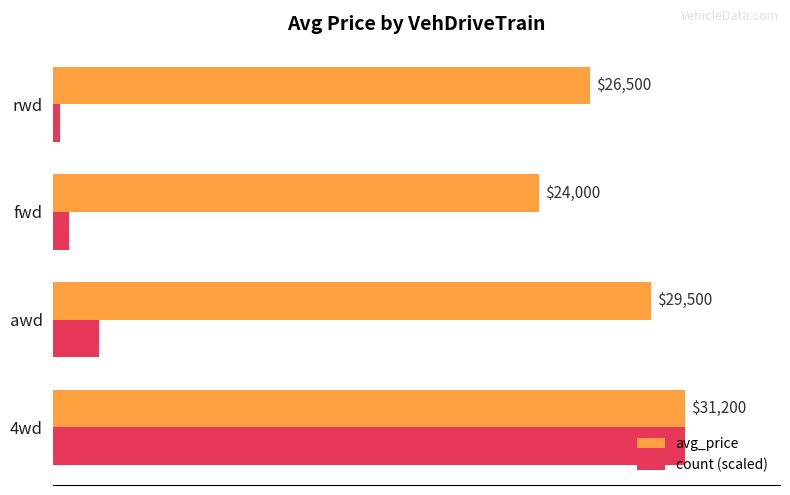

Which series has the largest total across all categories?

avg_price